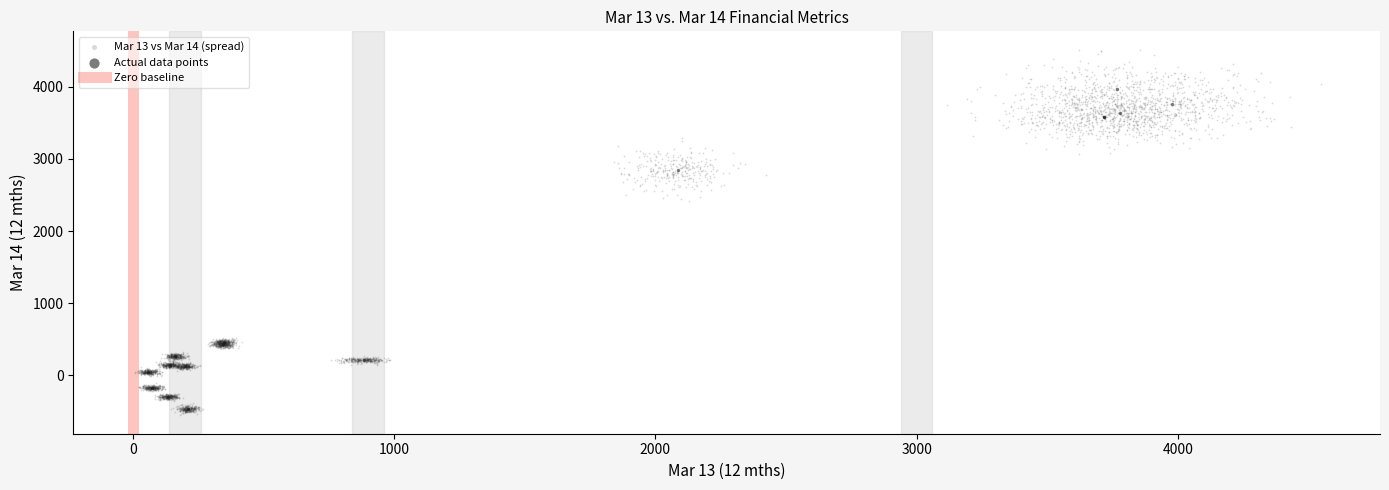

Which series reaches the maximum Y coordinate?

Mar 13 vs Mar 14 (spread)